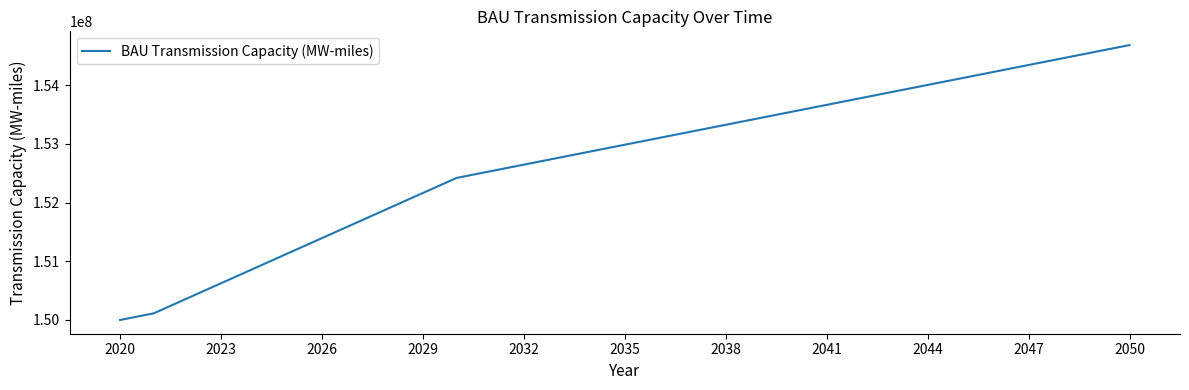

What is the maximum value shown in the chart?

154681543.9